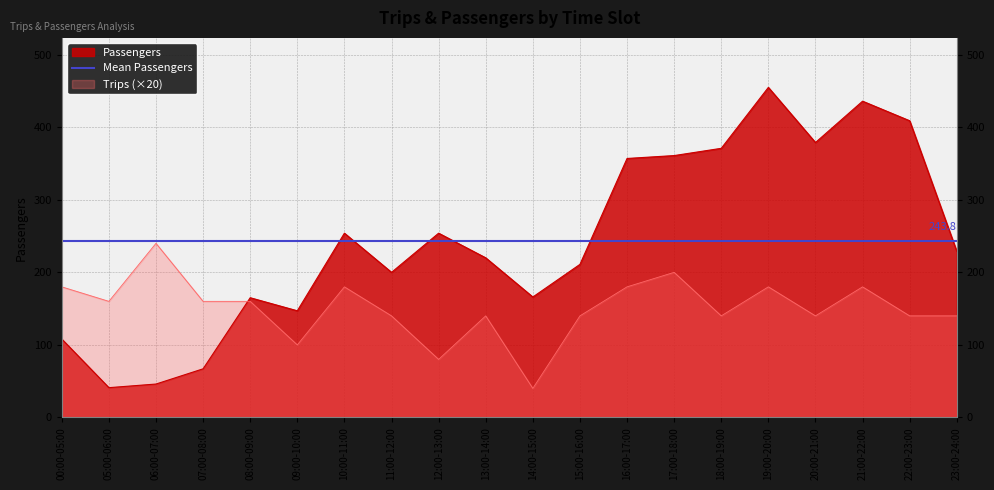

After their last crossing, which series has the higher values: Passengers or Trips?

Passengers